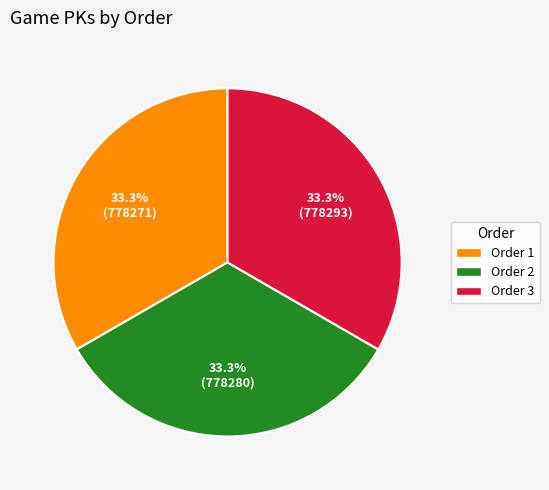

Approximately how many times larger is the value at Order 3 compared to Order 2?

1.0